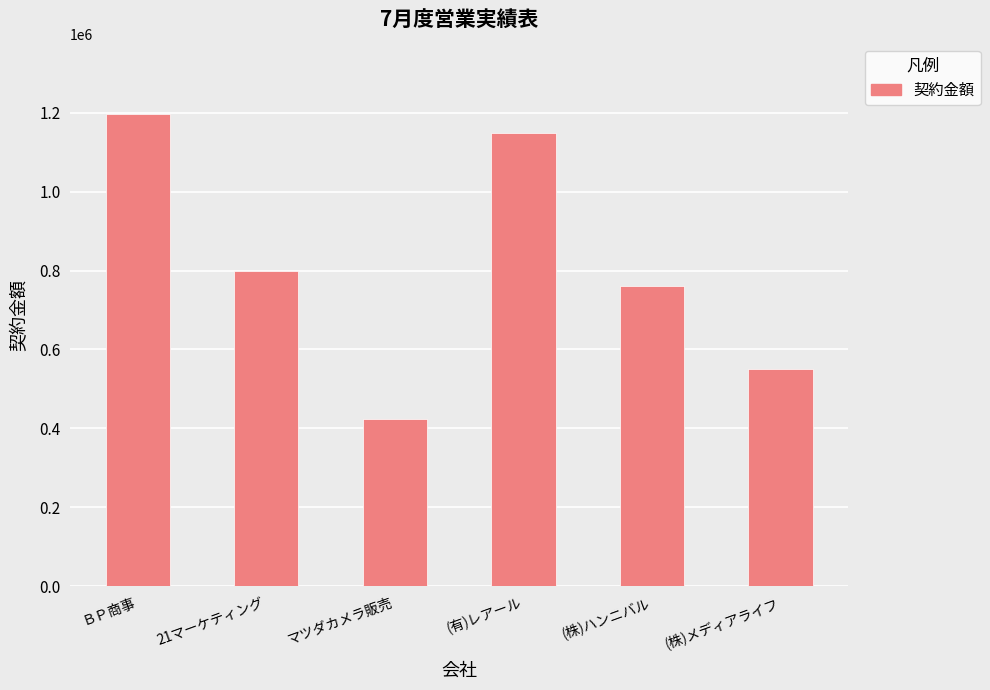

What position from the left is 21マーケティング?

2